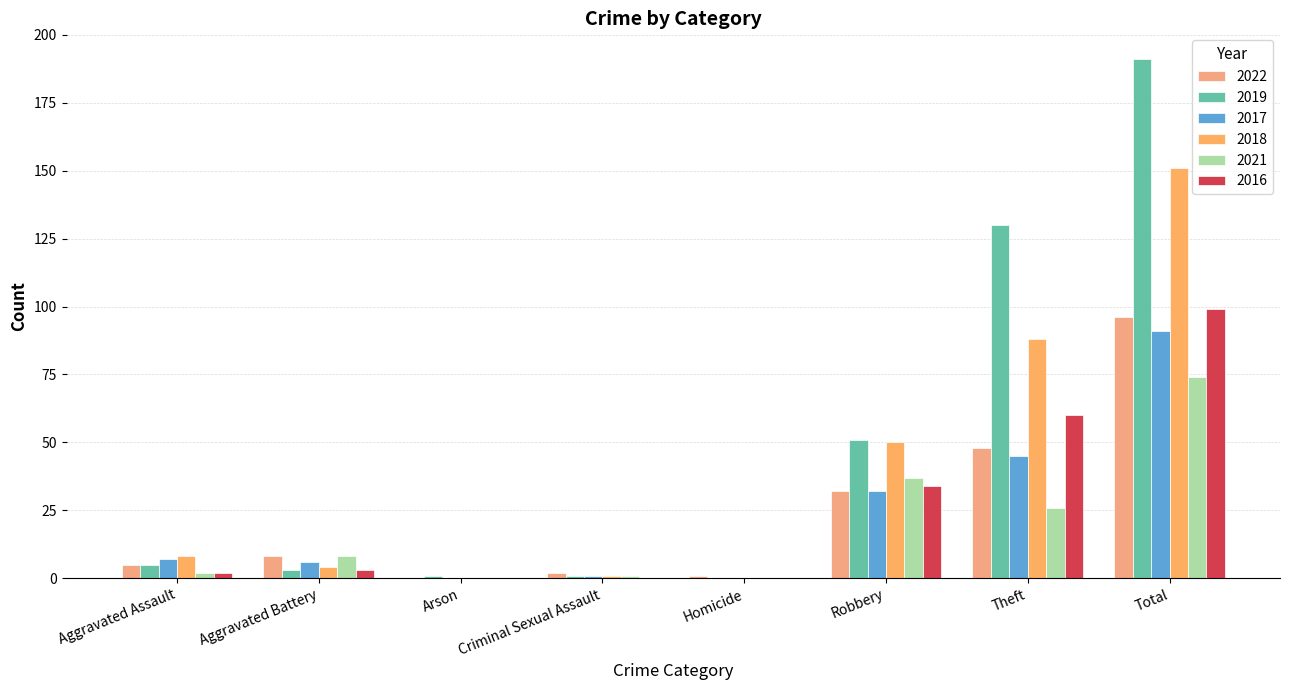

Reading left to right, extract all data points from this chart.

2022: Aggravated Assault=5	Aggravated Battery=8	Arson=0	Criminal Sexual Assault=2	Homicide=1	Robbery=32	Theft=48	Total=96
2019: Aggravated Assault=5	Aggravated Battery=3	Arson=1	Criminal Sexual Assault=1	Homicide=0	Robbery=51	Theft=130	Total=191
2017: Aggravated Assault=7	Aggravated Battery=6	Arson=0	Criminal Sexual Assault=1	Homicide=0	Robbery=32	Theft=45	Total=91
2018: Aggravated Assault=8	Aggravated Battery=4	Arson=0	Criminal Sexual Assault=1	Homicide=0	Robbery=50	Theft=88	Total=151
2021: Aggravated Assault=2	Aggravated Battery=8	Arson=0	Criminal Sexual Assault=1	Homicide=0	Robbery=37	Theft=26	Total=74
2016: Aggravated Assault=2	Aggravated Battery=3	Arson=0	Criminal Sexual Assault=0	Homicide=0	Robbery=34	Theft=60	Total=99